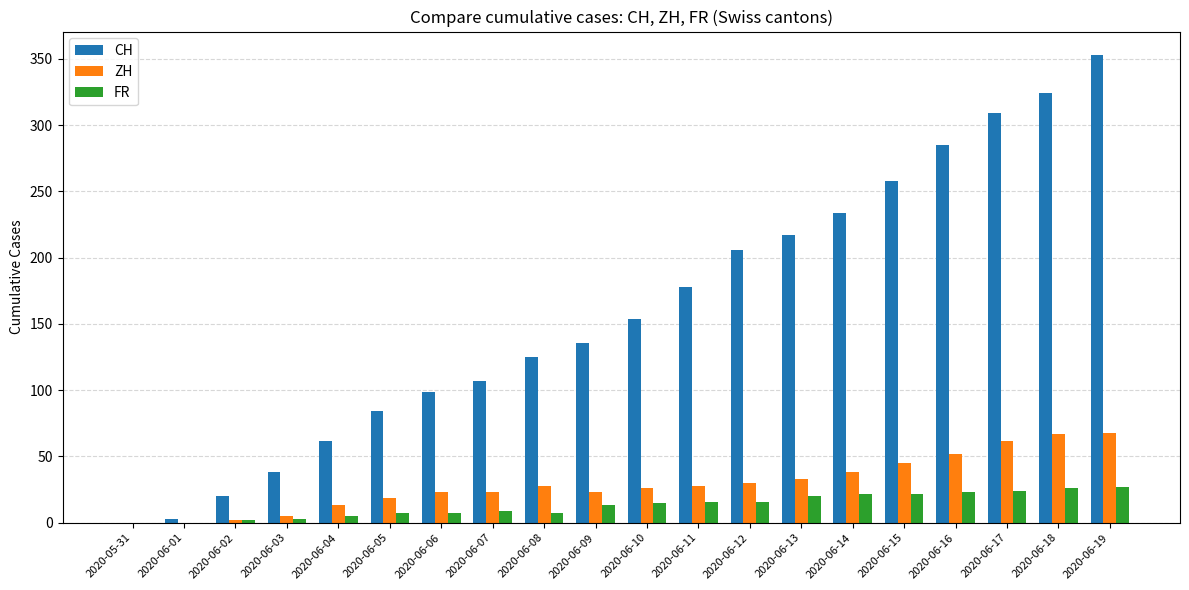

Is the value of FR at 2020-06-07 greater than the value of CH at 2020-05-31?

Yes